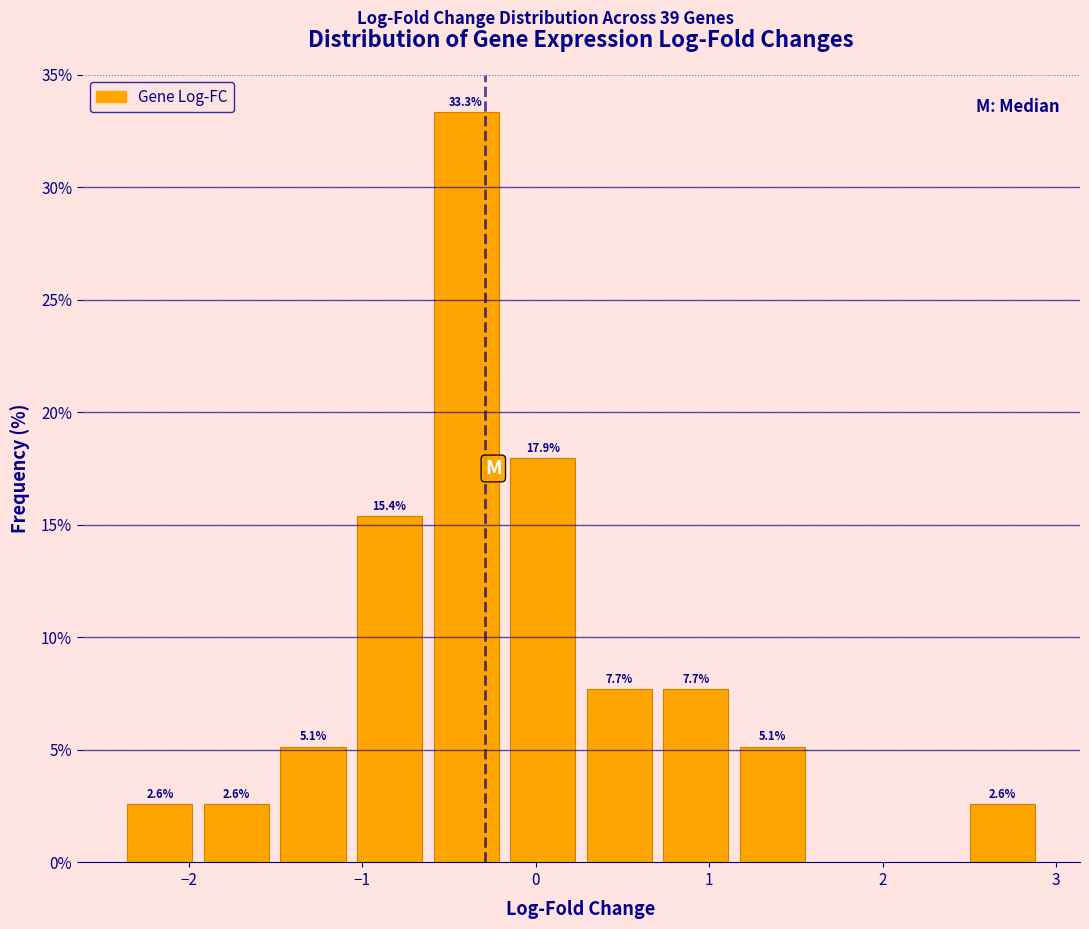

Which range on the x-axis has the tallest bar?

-0.6 to -0.2